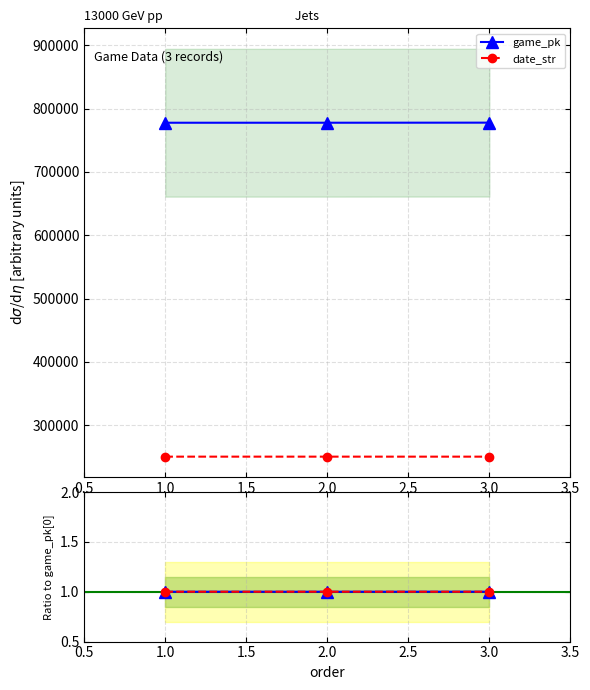

What is the maximum value for game_pk?

777689